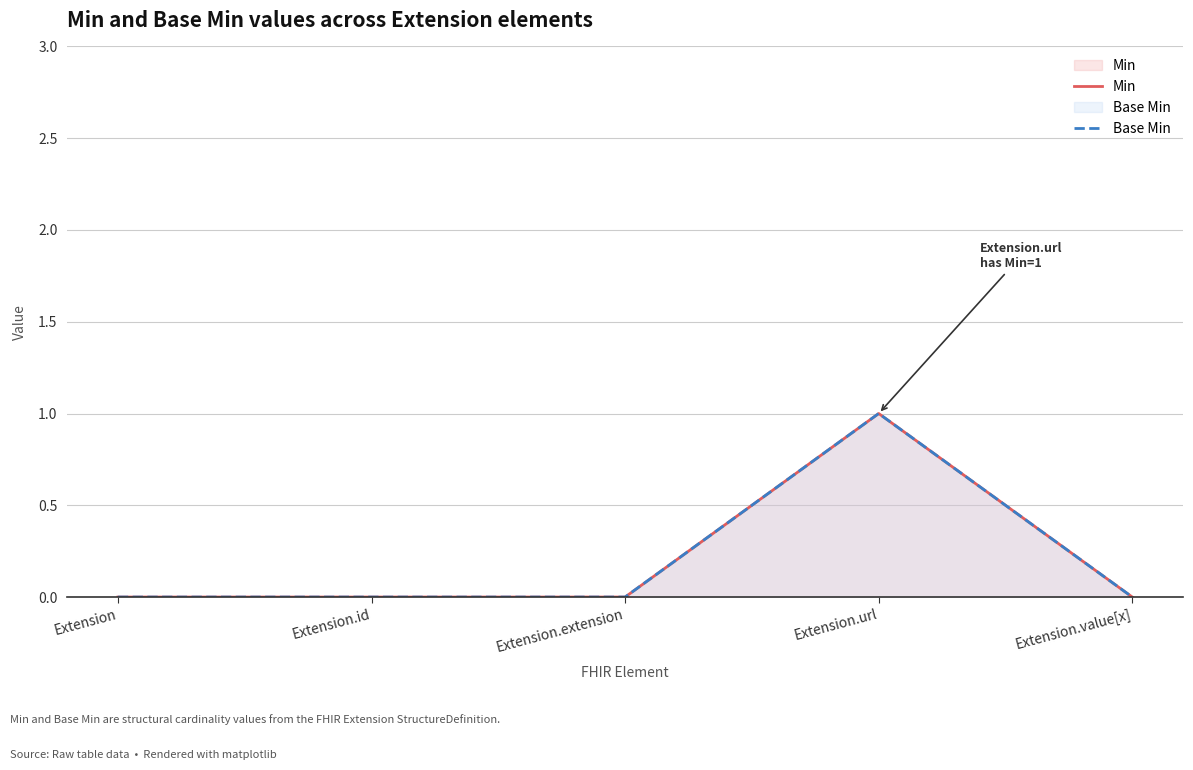

Does the chart display data point markers on the line(s)?

No